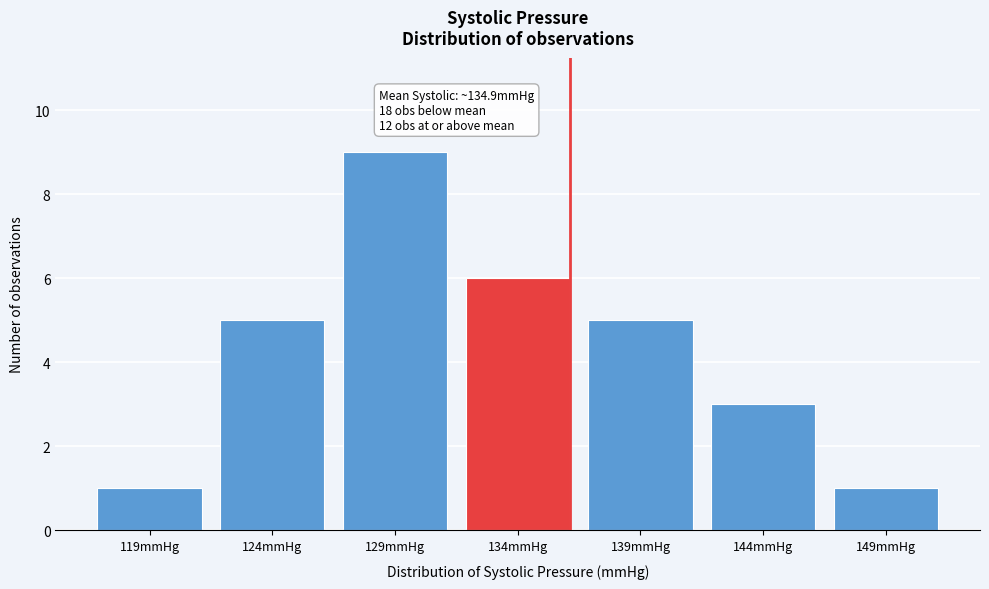

Reading right to left, what are all the values shown in this chart?

1	3	5	6	9	5	1